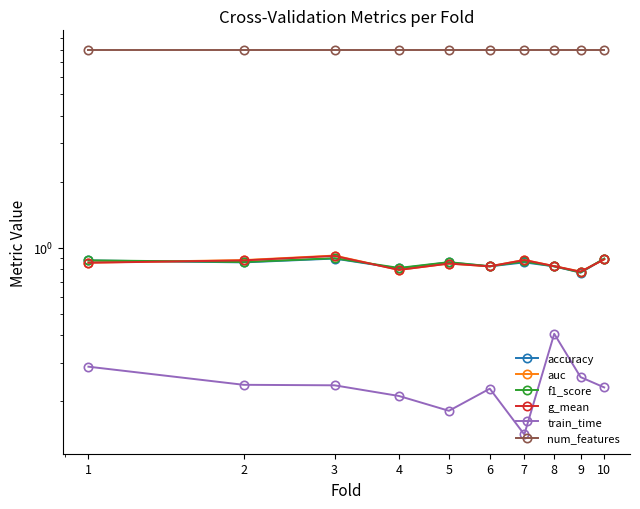

What is the sum of the num_features values at 8 and 3?

16.0